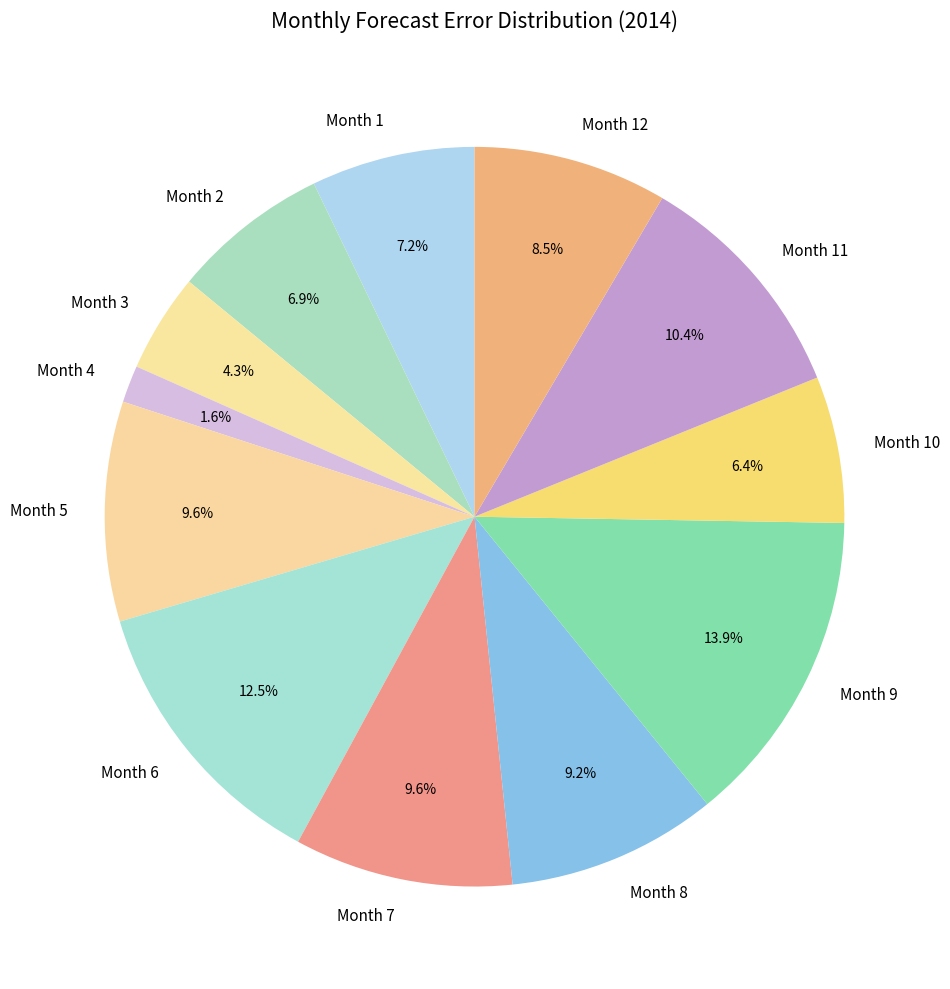

Count the number of slices in the pie.

12